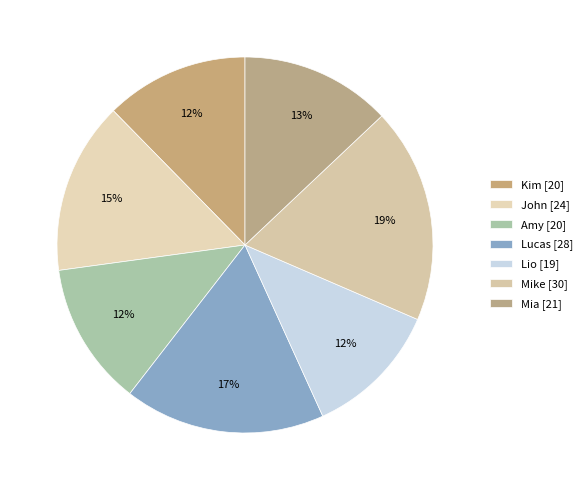

Is it true that Lio is 1% of the pie?

False